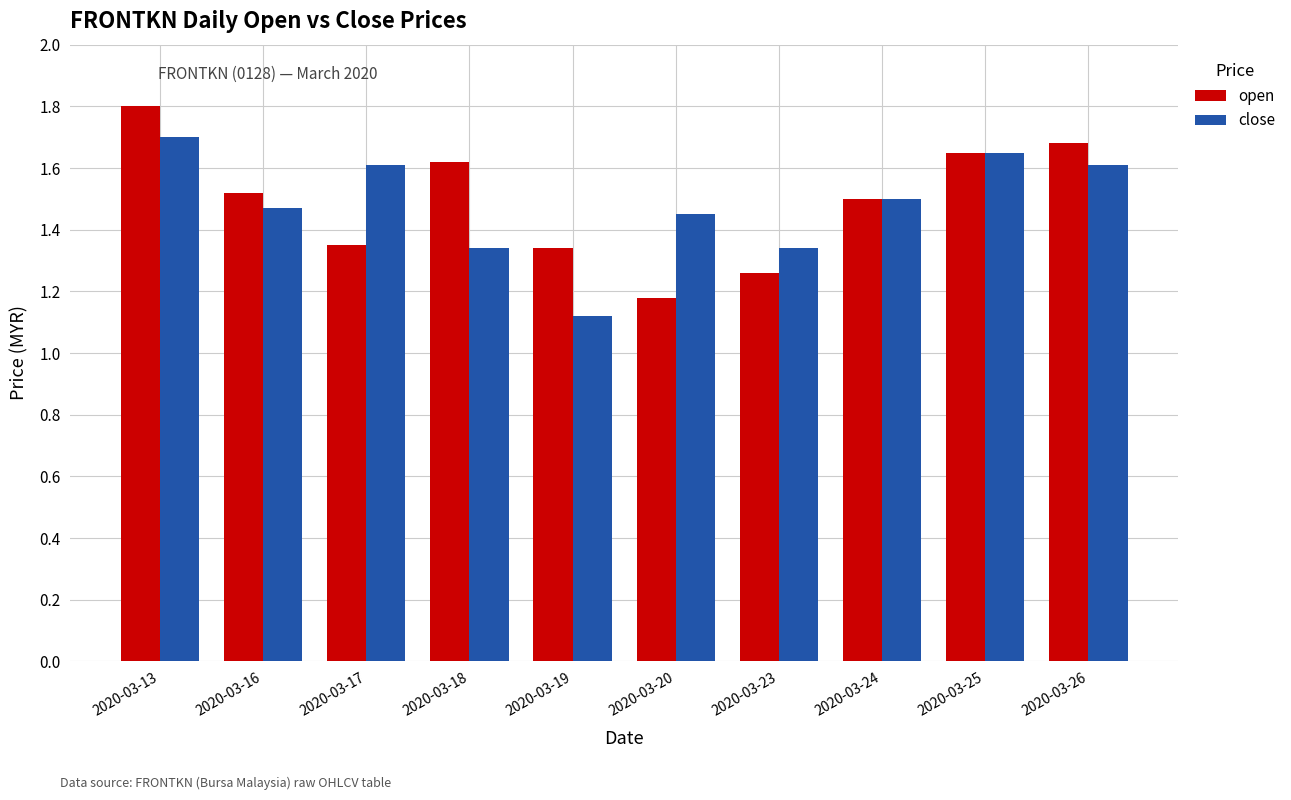

What is the difference between the second highest and minimum values in the close series?

0.5